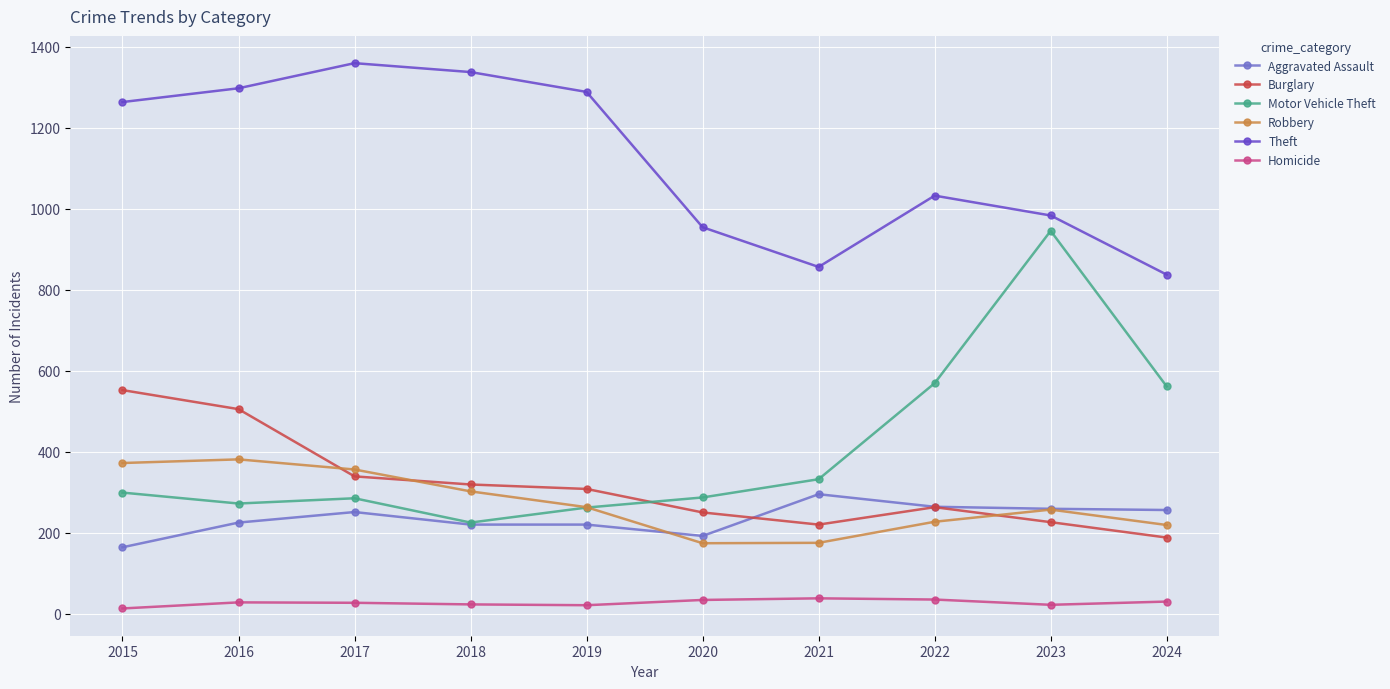

How many lines are shown in the chart?

6